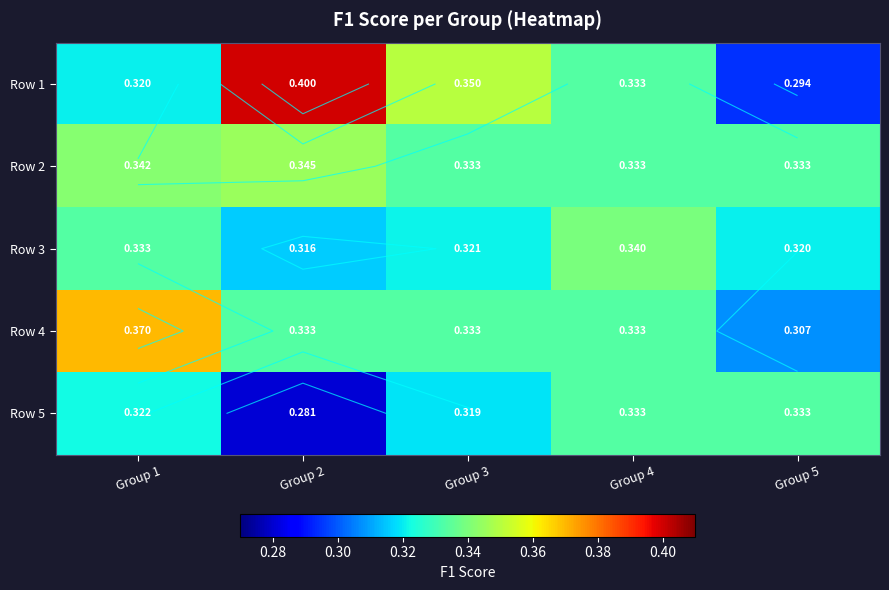

Count the Row 3 values in the range 0 to 1.

5